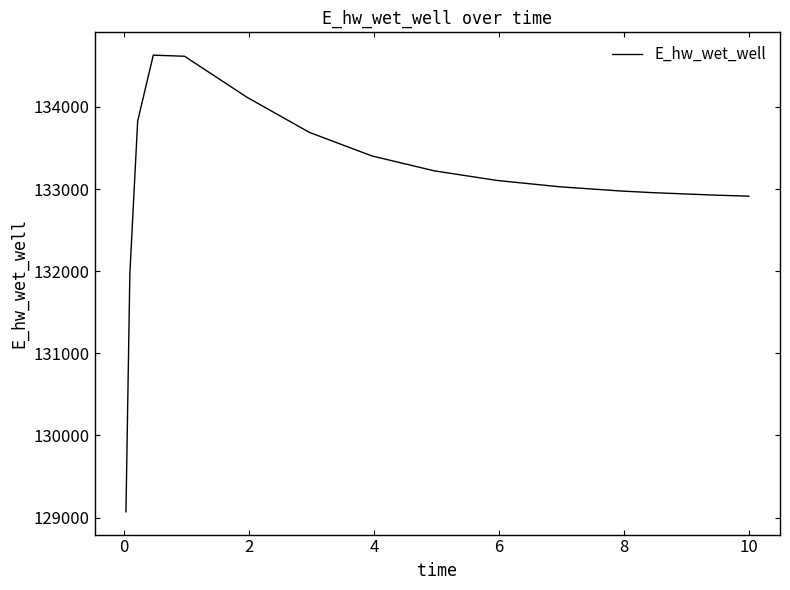

Count the number of categories in the chart.

15